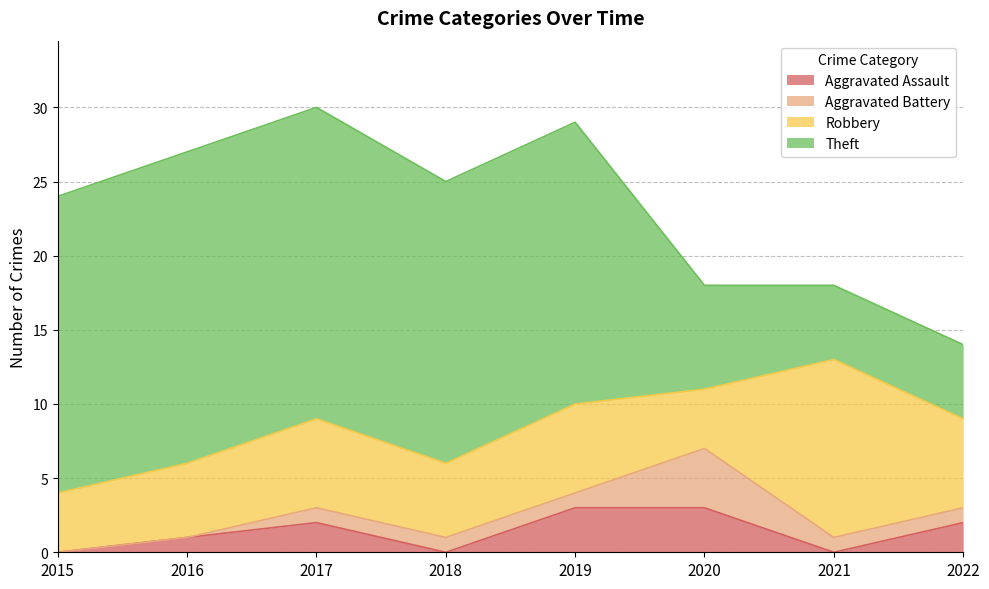

What is the maximum value shown in the chart?

21